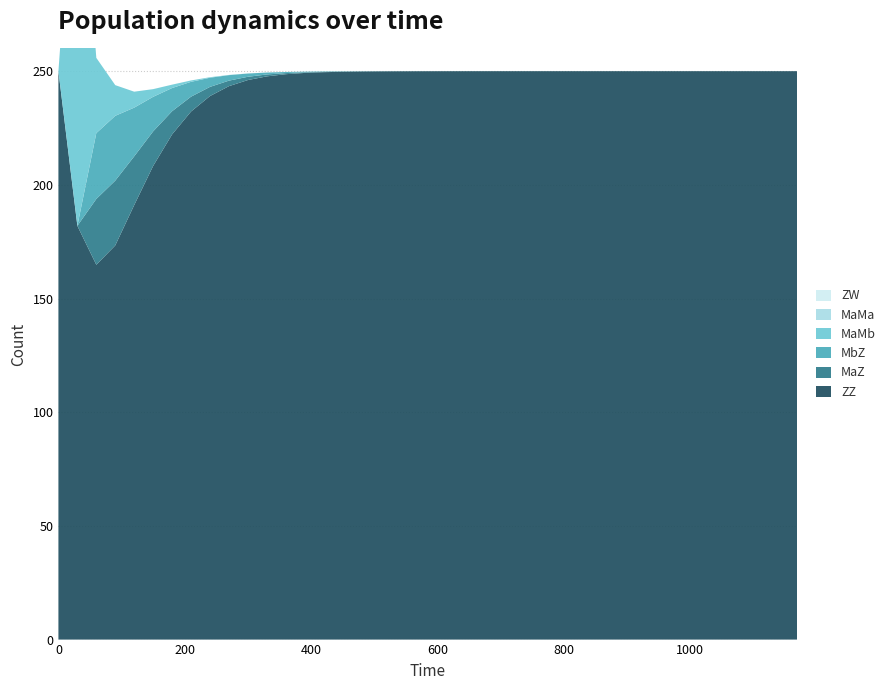

Reading right to left, transcribe all the data shown in this chart.

MaMb: 0.0	0.0	0.0	0.0	0.0	0.0	0.0	0.0	0.0	0.0	0.0	0.0	0.0	0.0	0.0	0.0	0.0	0.0	0.0	0.0	0.0	0.0	0.0	0.0	0.0	0.0	0.0	0.0	0.0	0.0	0.1	0.2	0.6	1.5	3.4	7.0	13.5	33.1	182.4	0.0
MaZ: 0.0	0.0	0.0	0.0	0.0	0.0	0.0	0.0	0.0	0.0	0.0	0.0	0.0	0.0	0.0	0.0	0.0	0.0	0.0	0.0	0.0	0.0	0.0	0.1	0.1	0.2	0.3	0.5	0.8	1.4	2.4	4.0	6.5	10.2	15.2	21.4	28.5	29.0	0.0	0.0
MbZ: 0.0	0.0	0.0	0.0	0.0	0.0	0.0	0.0	0.0	0.0	0.0	0.0	0.0	0.0	0.0	0.0	0.0	0.0	0.0	0.0	0.0	0.0	0.0	0.1	0.1	0.2	0.3	0.5	0.8	1.4	2.4	4.0	6.5	10.2	15.2	21.4	28.5	29.0	0.0	0.0
ZZ: 250.0	250.0	250.0	250.0	250.0	250.0	250.0	250.0	250.0	250.0	250.0	250.0	250.0	250.0	250.0	250.0	250.0	250.0	250.0	250.0	250.0	250.0	249.9	249.9	249.7	249.6	249.2	248.7	247.7	246.1	243.4	239.1	232.3	222.2	208.3	191.1	173.4	164.9	182.0	250.0
ZW: 0.0	0.0	0.0	0.0	0.0	0.0	0.0	0.0	0.0	0.0	0.0	0.0	0.0	0.0	0.0	0.0	0.0	0.0	0.0	0.0	0.0	0.0	0.0	0.0	0.0	0.0	0.0	0.0	0.0	0.0	0.0	0.0	0.0	0.0	0.0	0.0	0.0	0.0	0.0	0.0
MaMa: 0.0	0.0	0.0	0.0	0.0	0.0	0.0	0.0	0.0	0.0	0.0	0.0	0.0	0.0	0.0	0.0	0.0	0.0	0.0	0.0	0.0	0.0	0.0	0.0	0.0	0.0	0.0	0.0	0.0	0.0	0.0	0.0	0.0	0.0	0.0	0.0	0.0	0.0	0.0	0.0